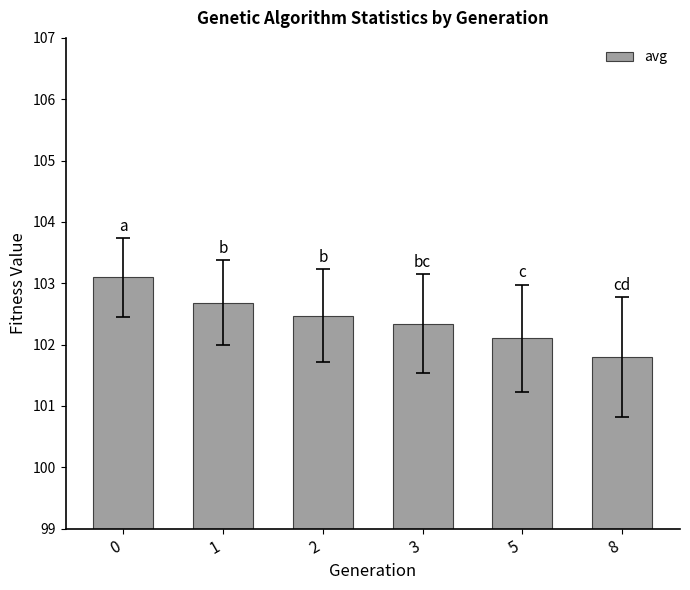

Is it true that the value at 3 is 22.7?

False